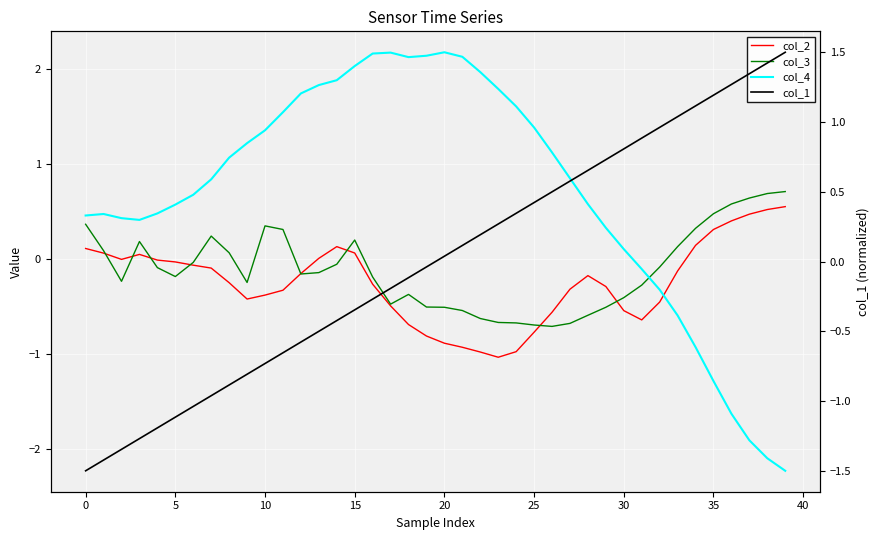

Count the number of data series in this chart.

4